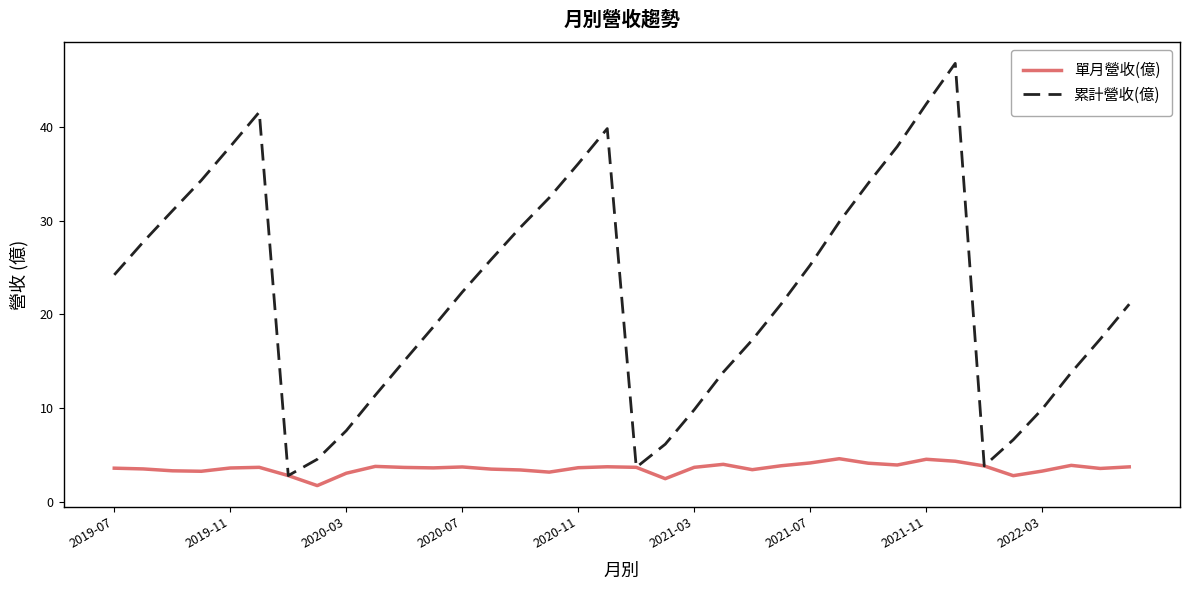

What is the maximum value shown in the chart?

46.8